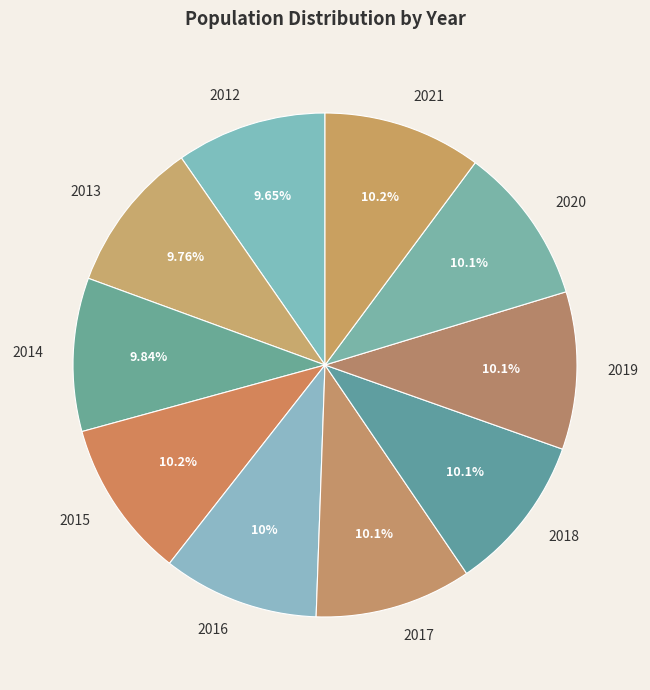

Is there any slice that represents more than half of the pie?

No